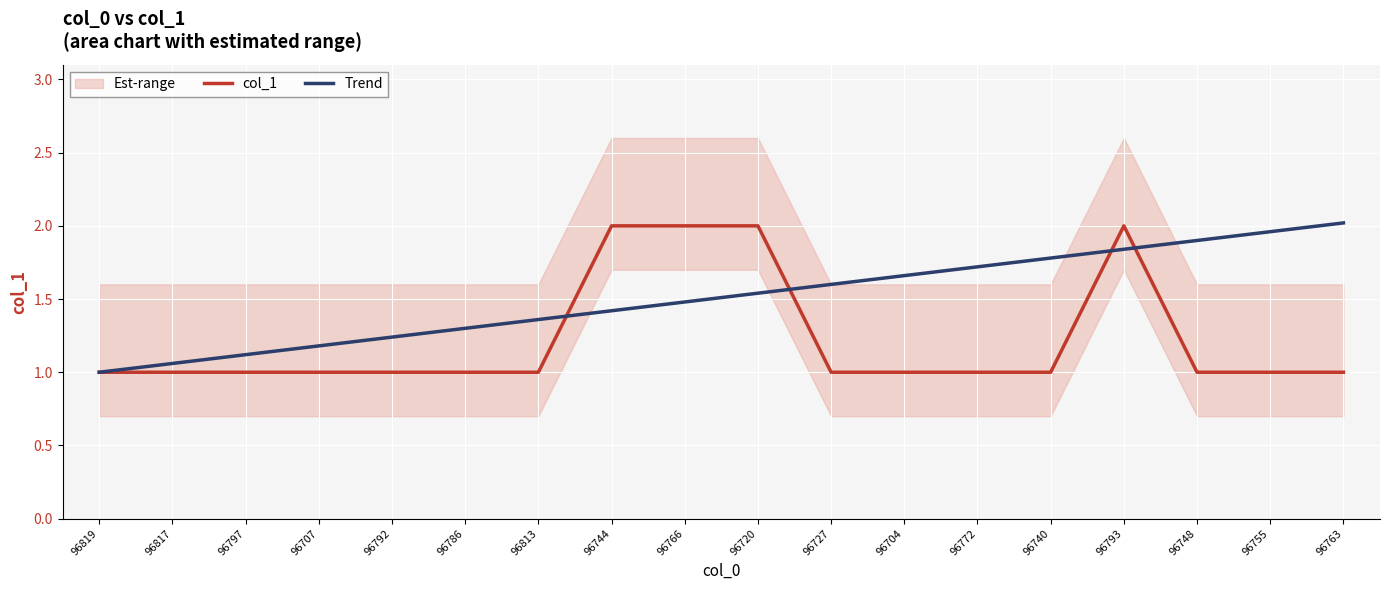

What is the smallest value displayed?

1.0